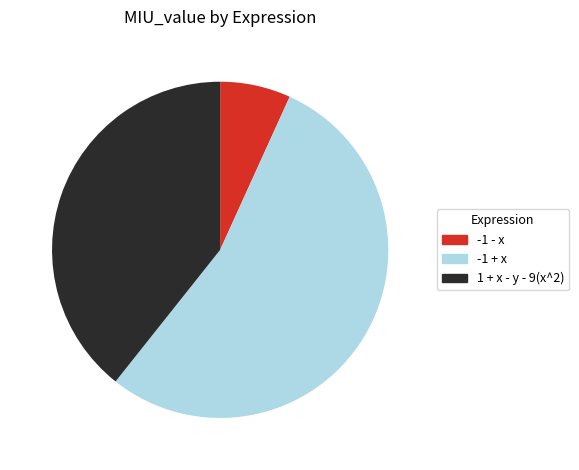

Rank the categories by value from highest to lowest.

-1 + x, 1 + x - y - 9(x^2), -1 - x